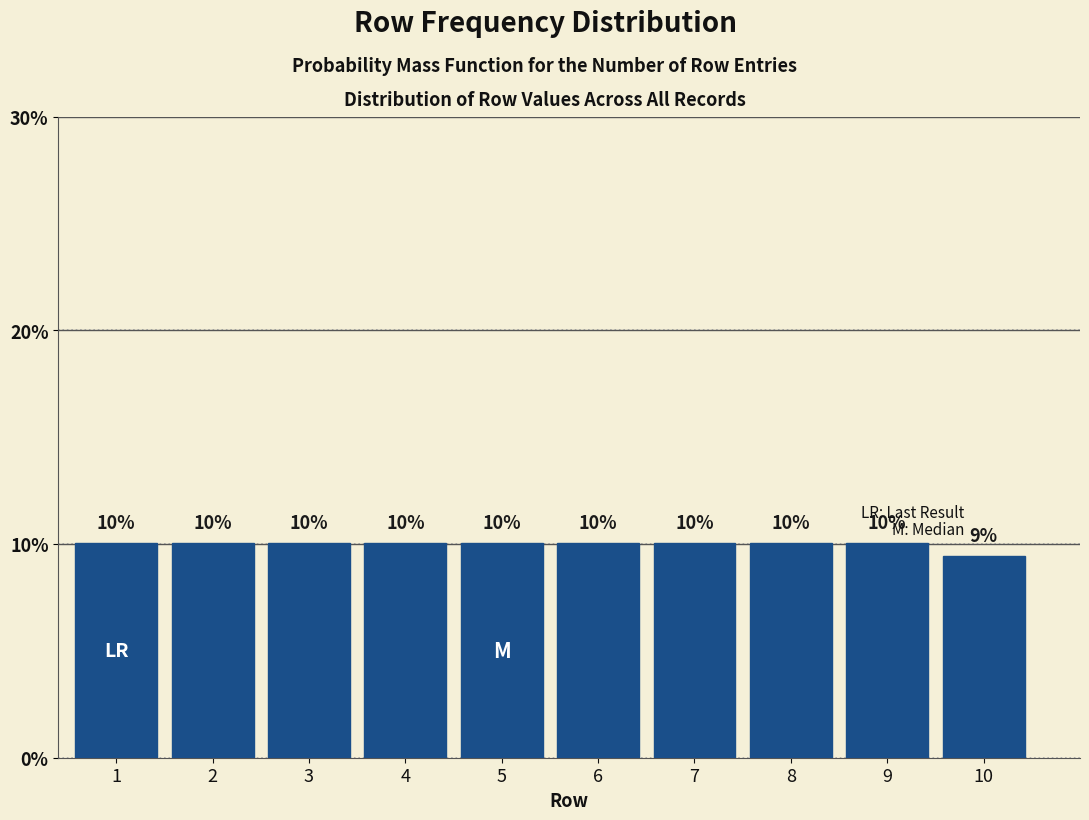

Are the bars horizontal?

No